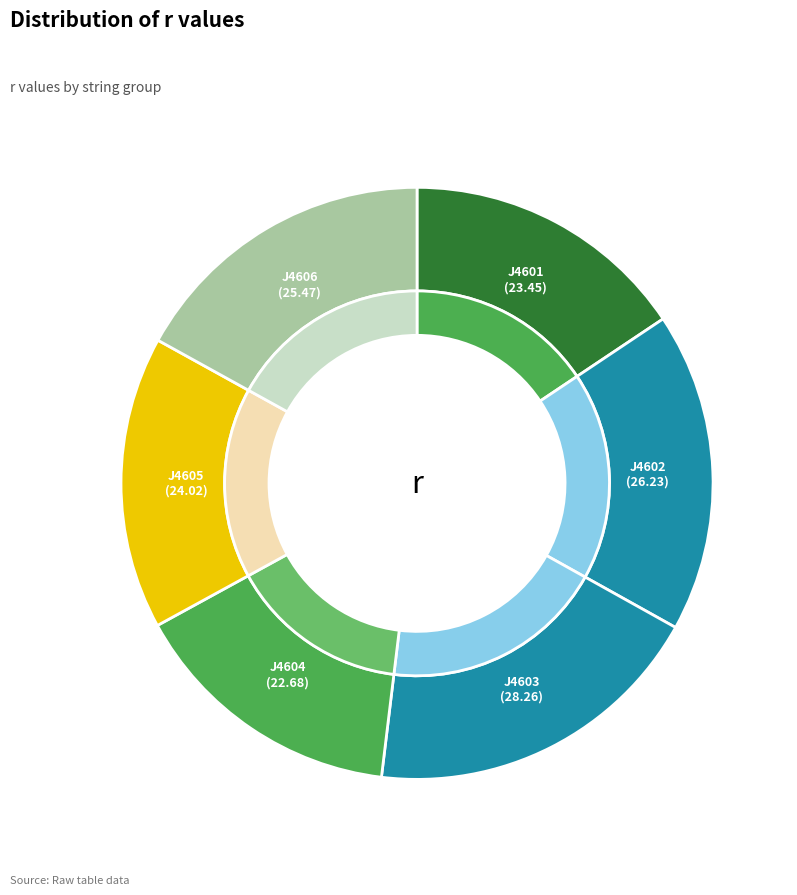

Is there any slice that represents more than half of the pie?

No